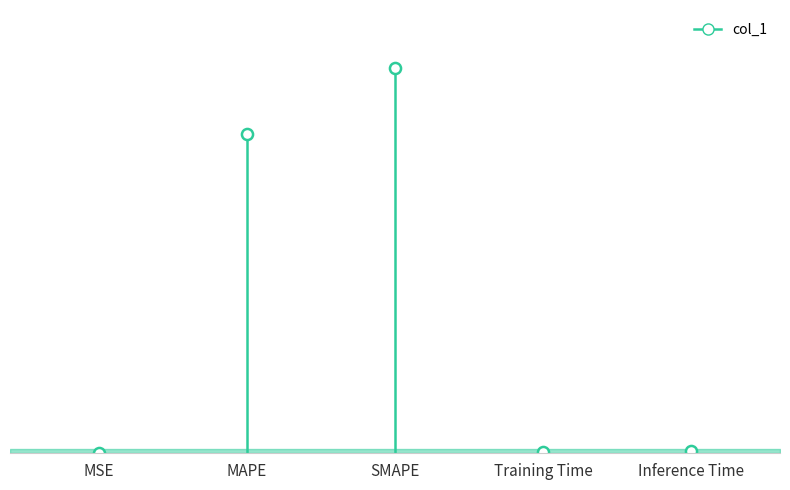

Between MSE and Inference Time, which is larger?

Inference Time